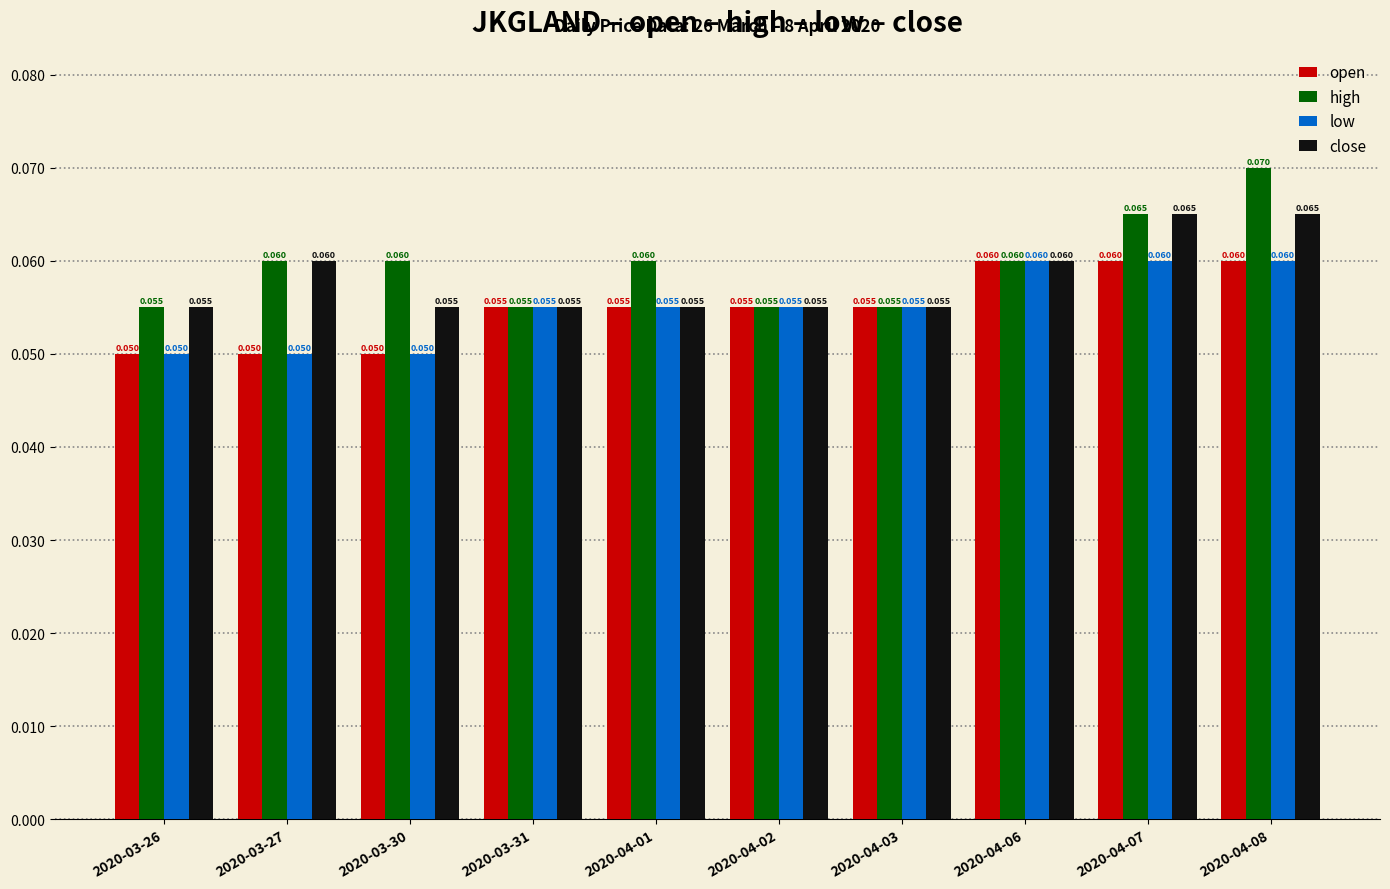

Which series changed the most between 2020-03-26 and 2020-04-08?

high